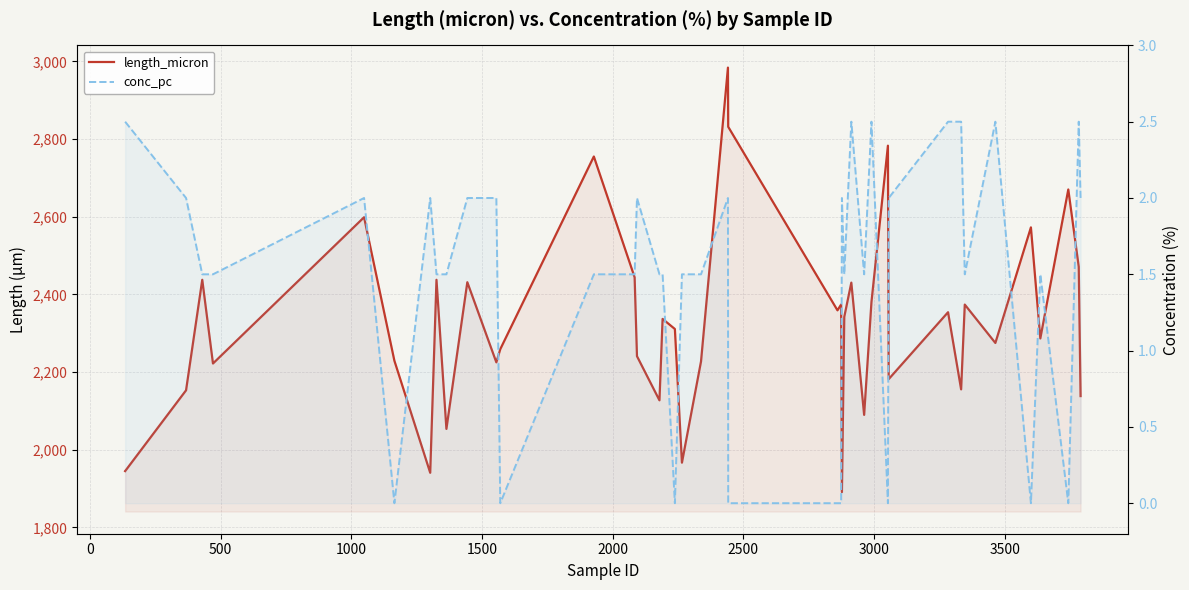

True or false: length_micron and conc_pc cross at least once.

False